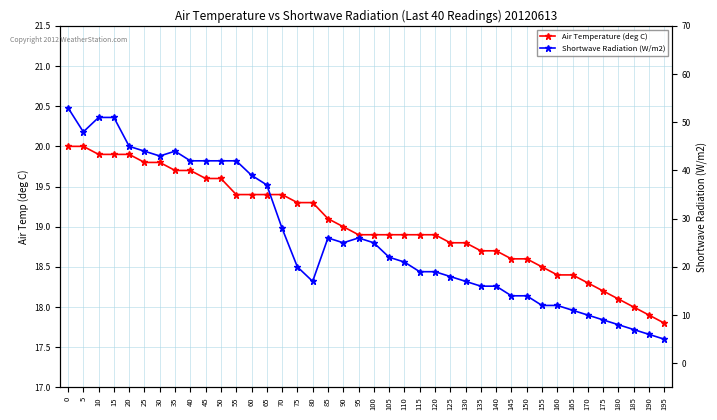

True or false: Air Temperature (deg C) has a value of 19.4 at 70.

True